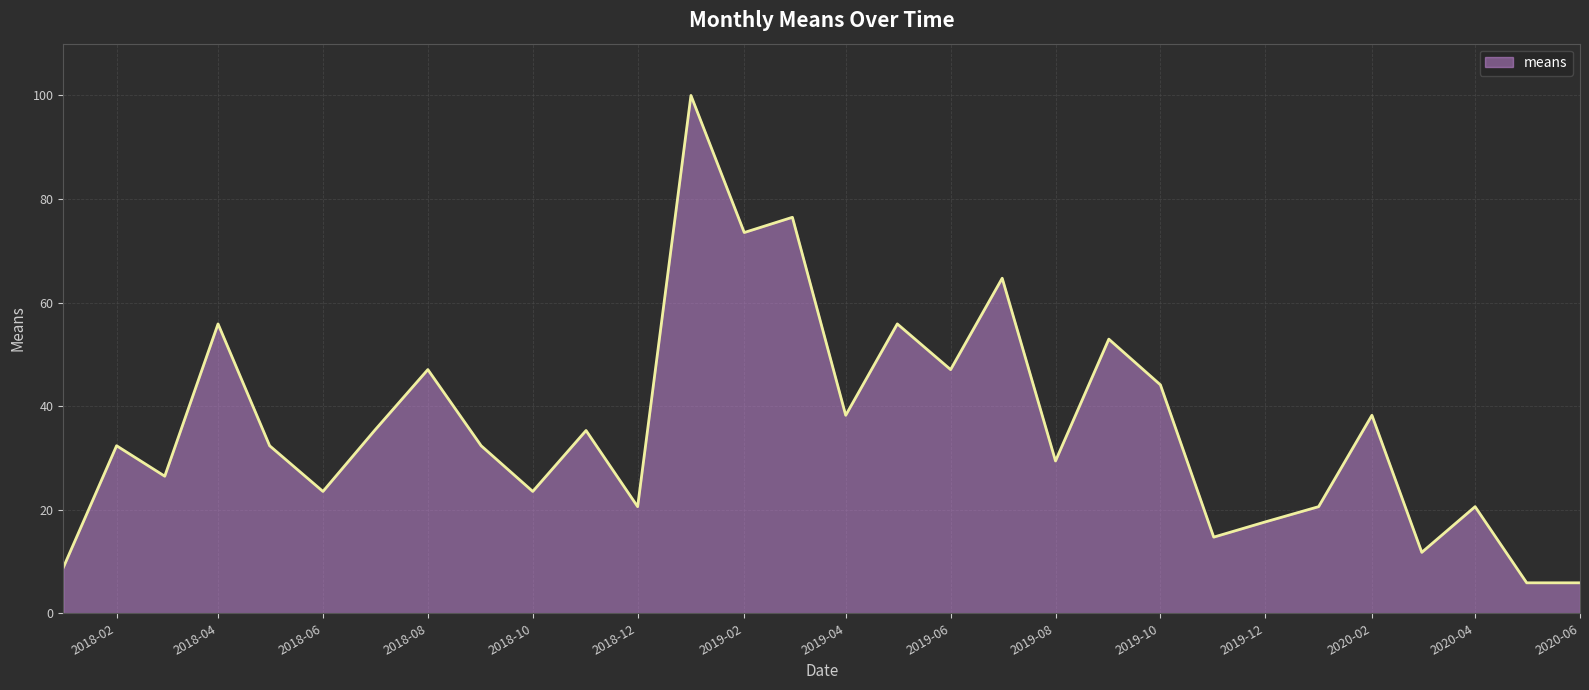

What is the difference between the maximum and minimum values?

94.1